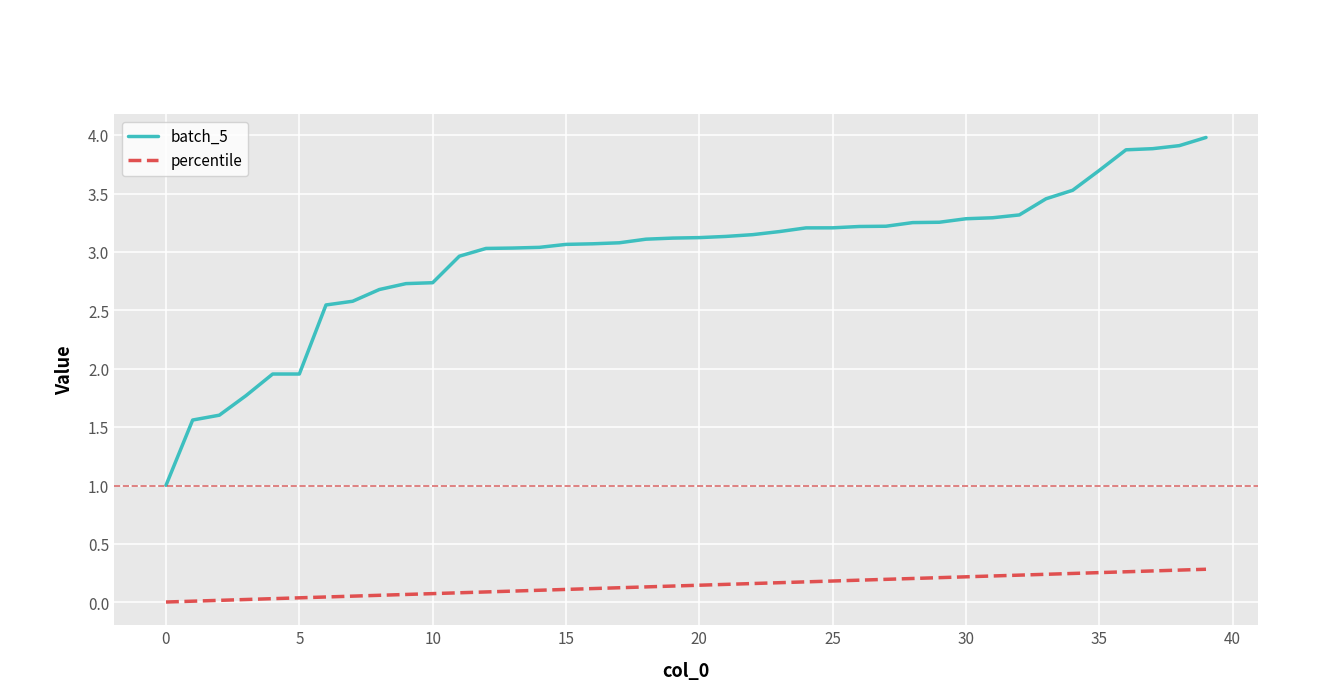

Which series has the largest total across all categories?

batch_5